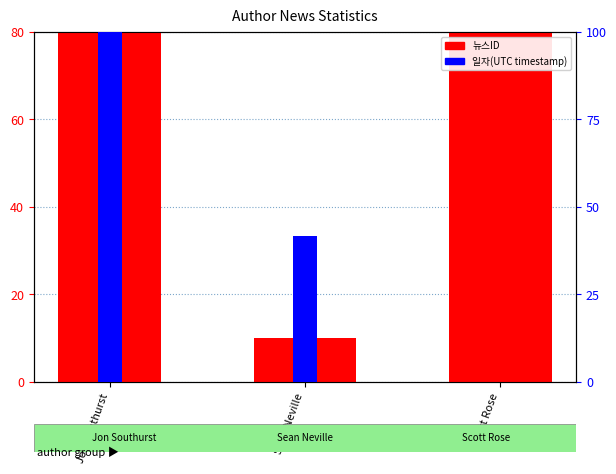

What position from the left is Sean Neville?

2